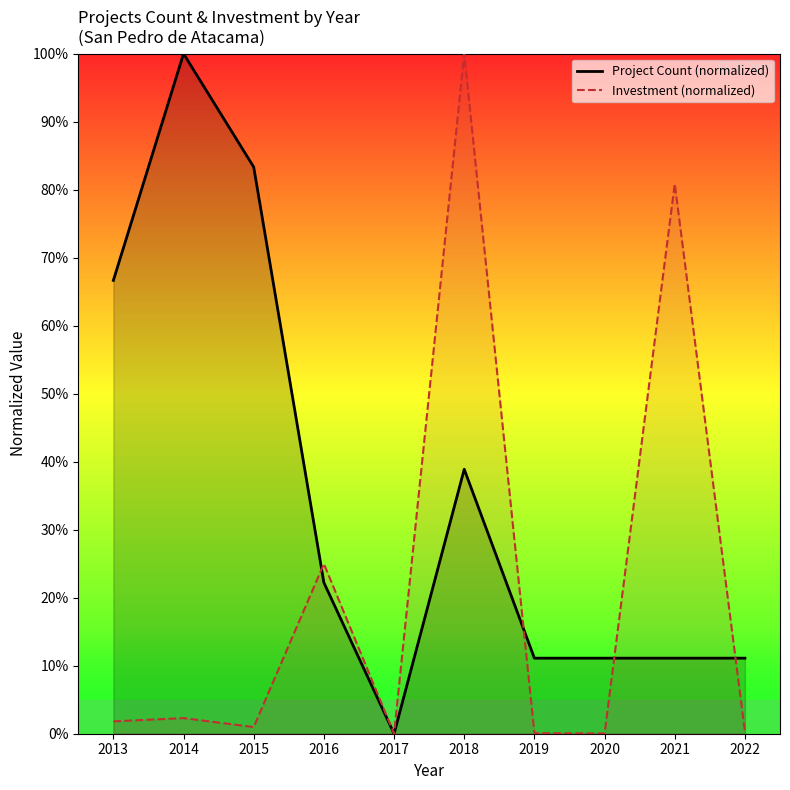

How many lines are shown in the chart?

2